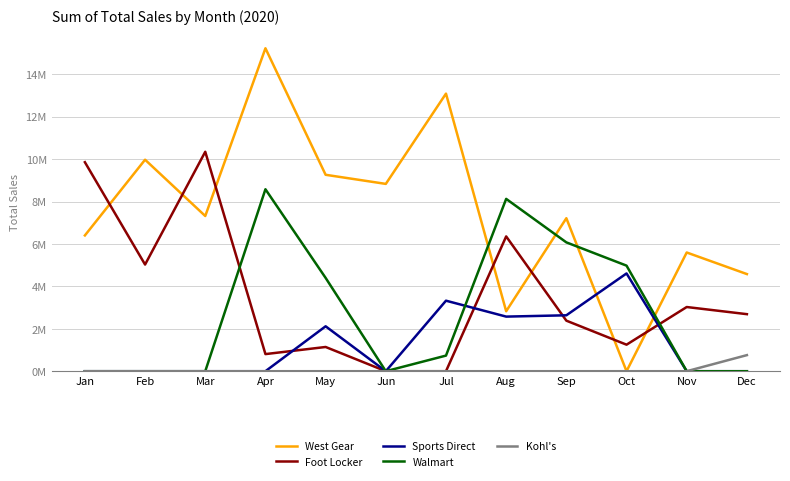

Which category has the highest value in the West Gear series?

Apr